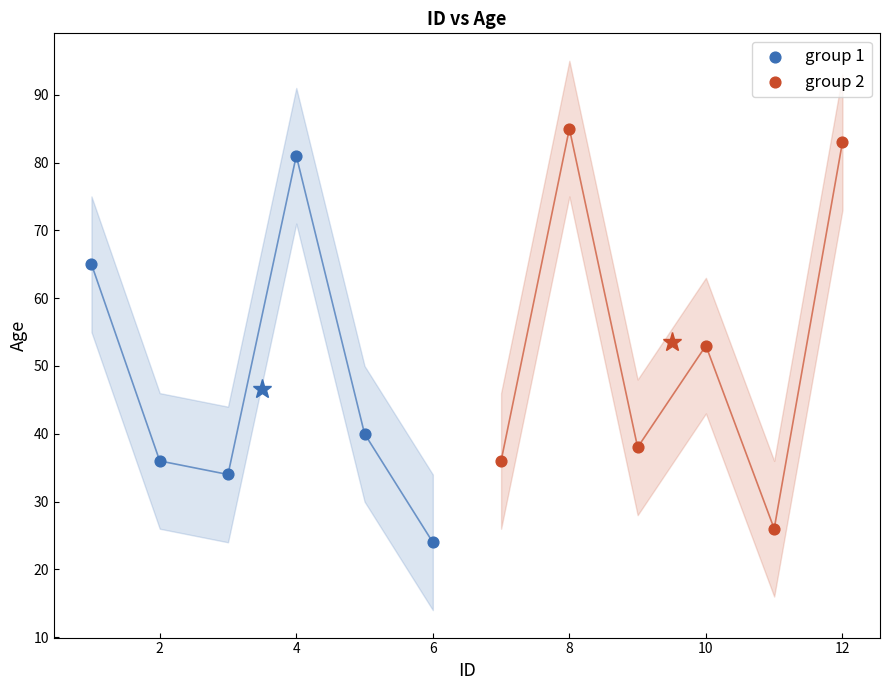

Which series reaches the maximum Y coordinate?

group 2